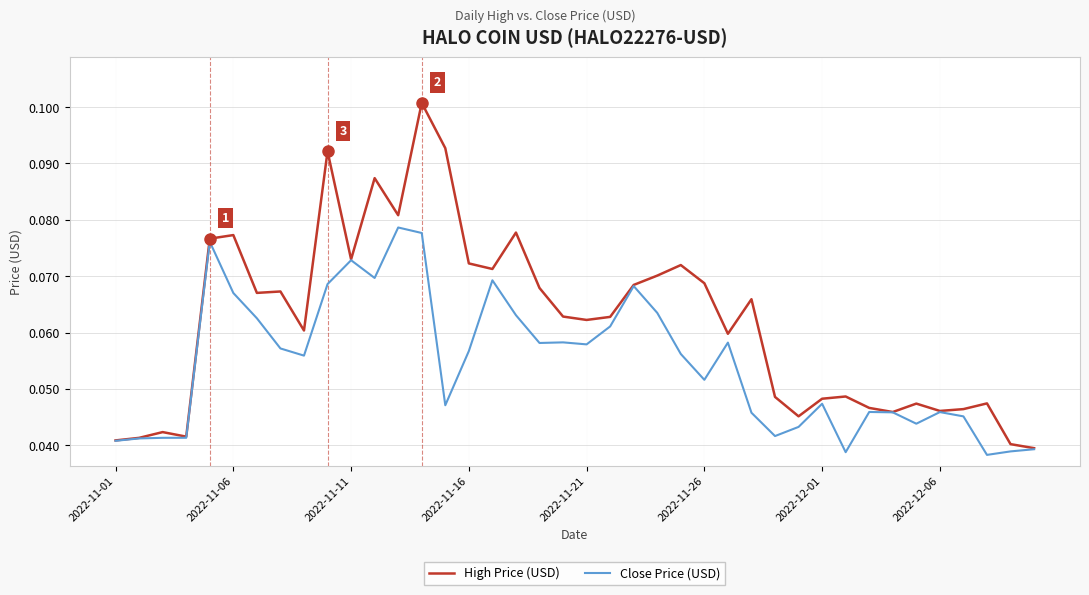

Rank the series by their maximum value, from highest to lowest.

High Price (USD), Close Price (USD)